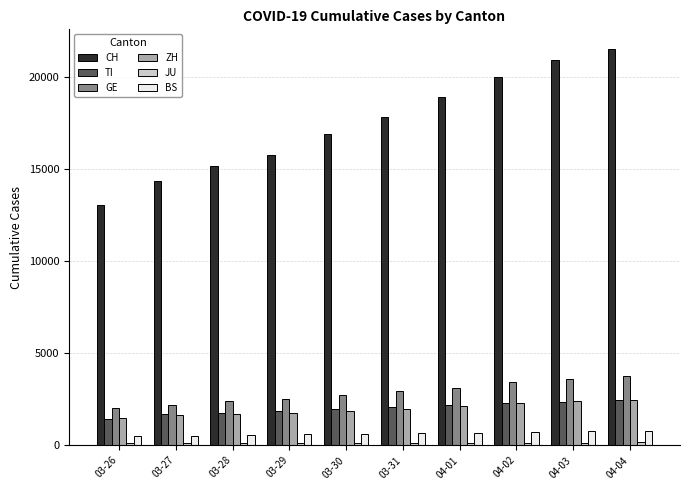

Which series has the largest total across all categories?

CH